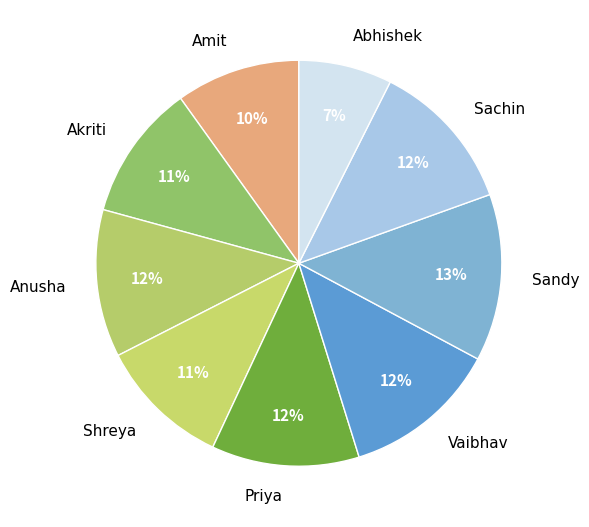

Combined, do Akriti and Abhishek account for over 50%?

No